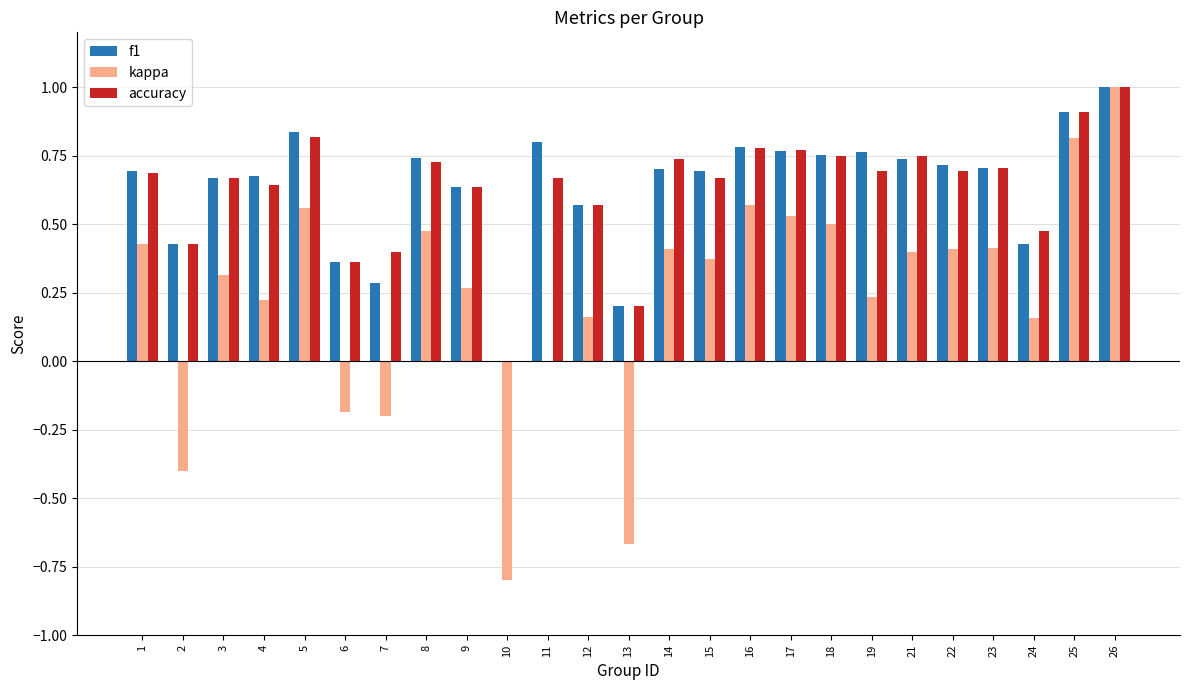

Is it true that f1 equals 1.2 at 15?

False